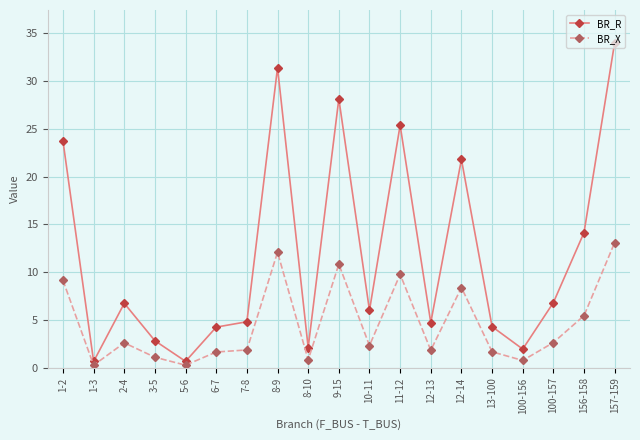

How many values in the BR_R series are below 5?

9